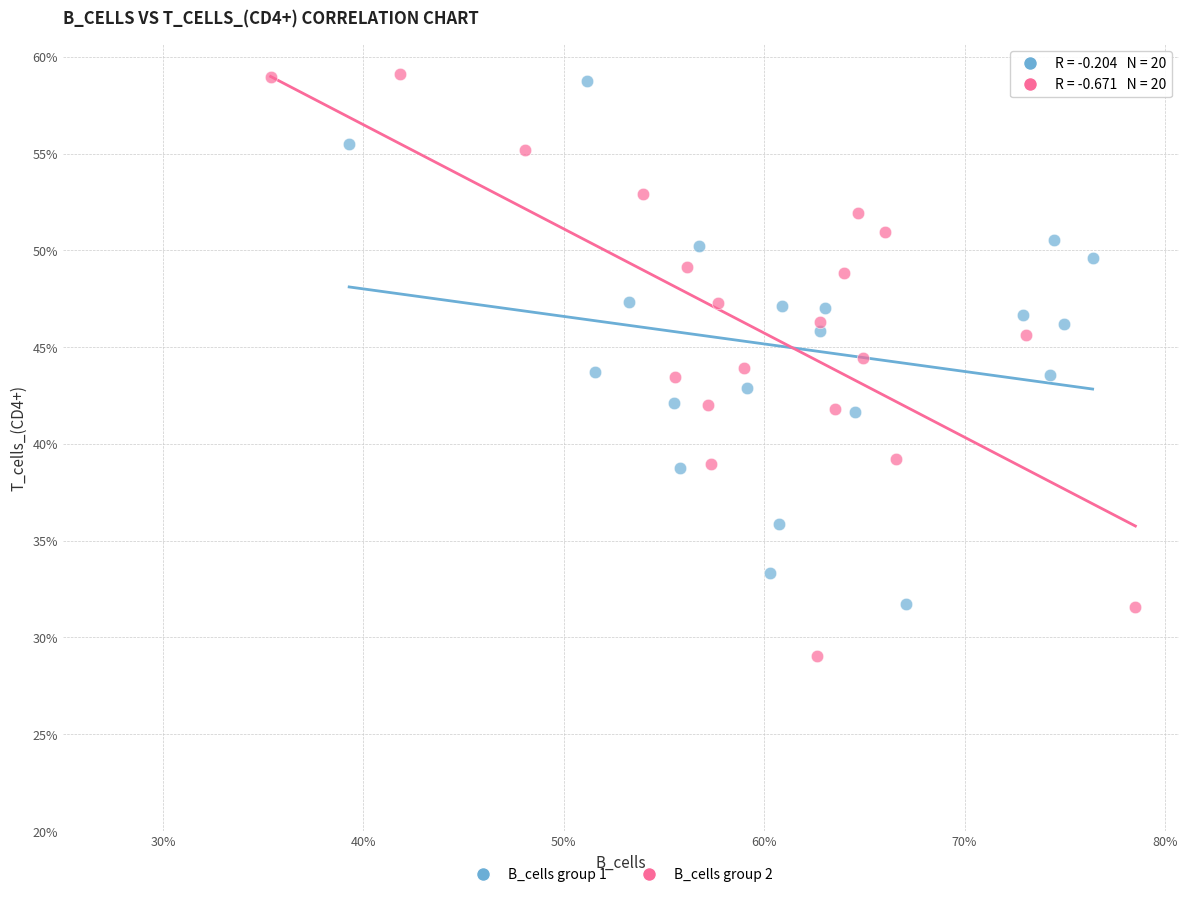

What are all the series names shown in the legend?

B_cells group 1, B_cells group 2